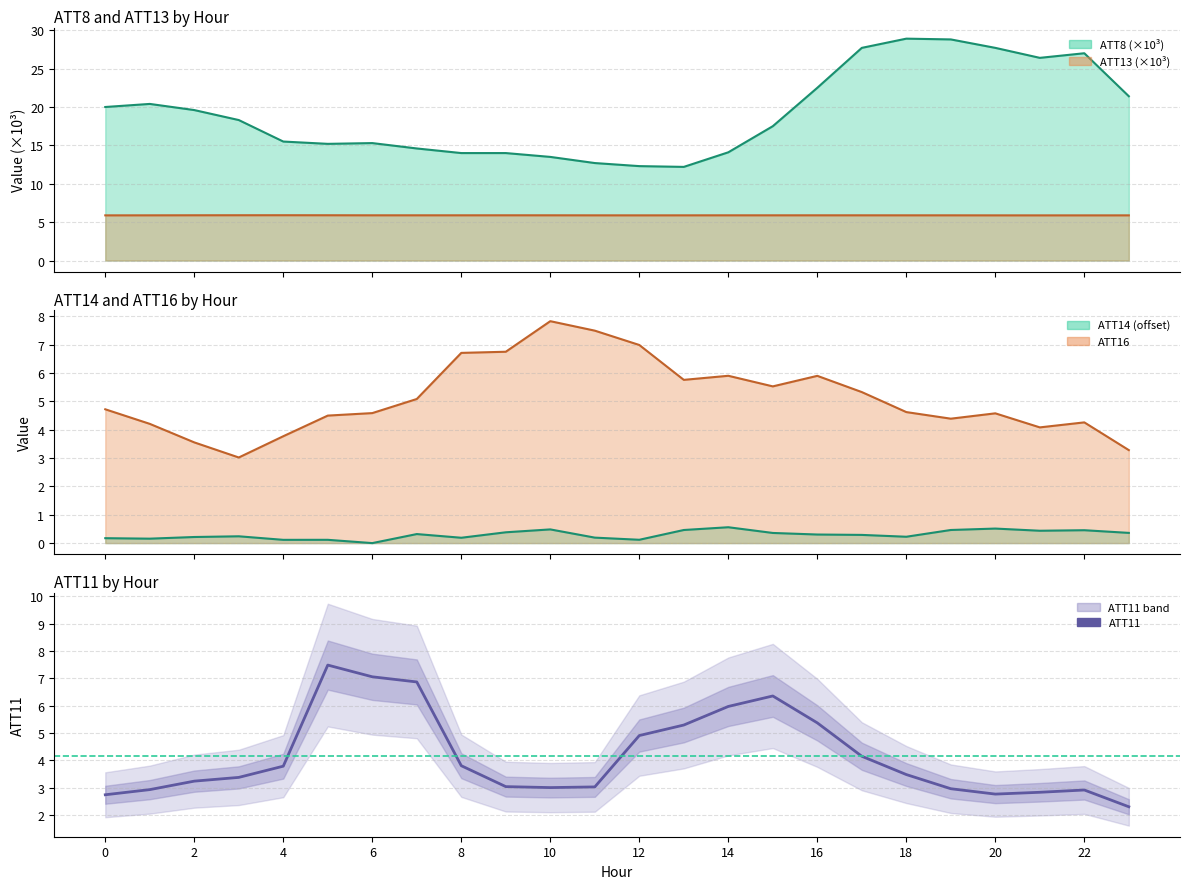

Does the chart have visible grid lines?

Yes